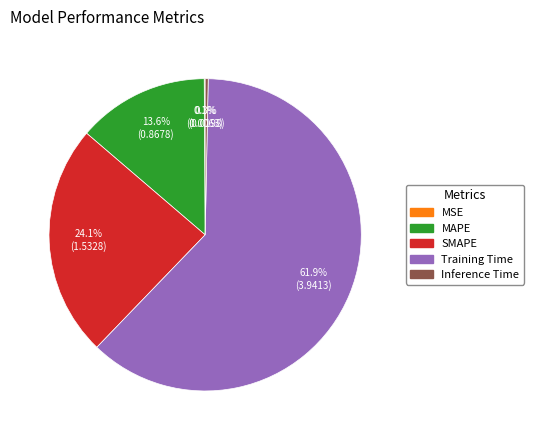

Which category accounts for the majority?

Training Time